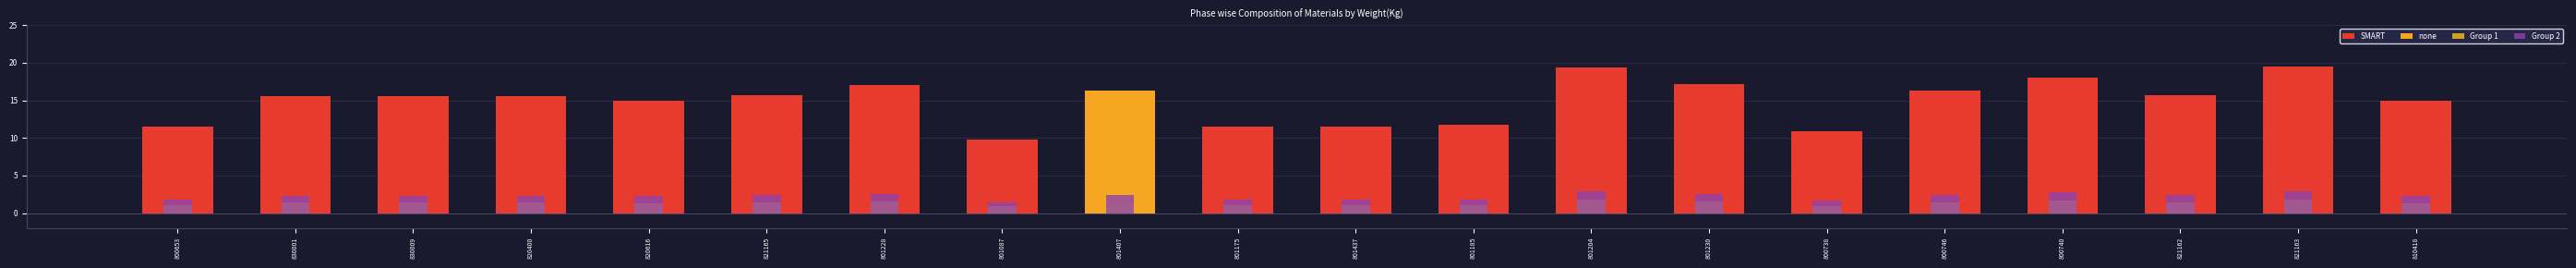

What is the lowest value of the Group 1 series?

0.9